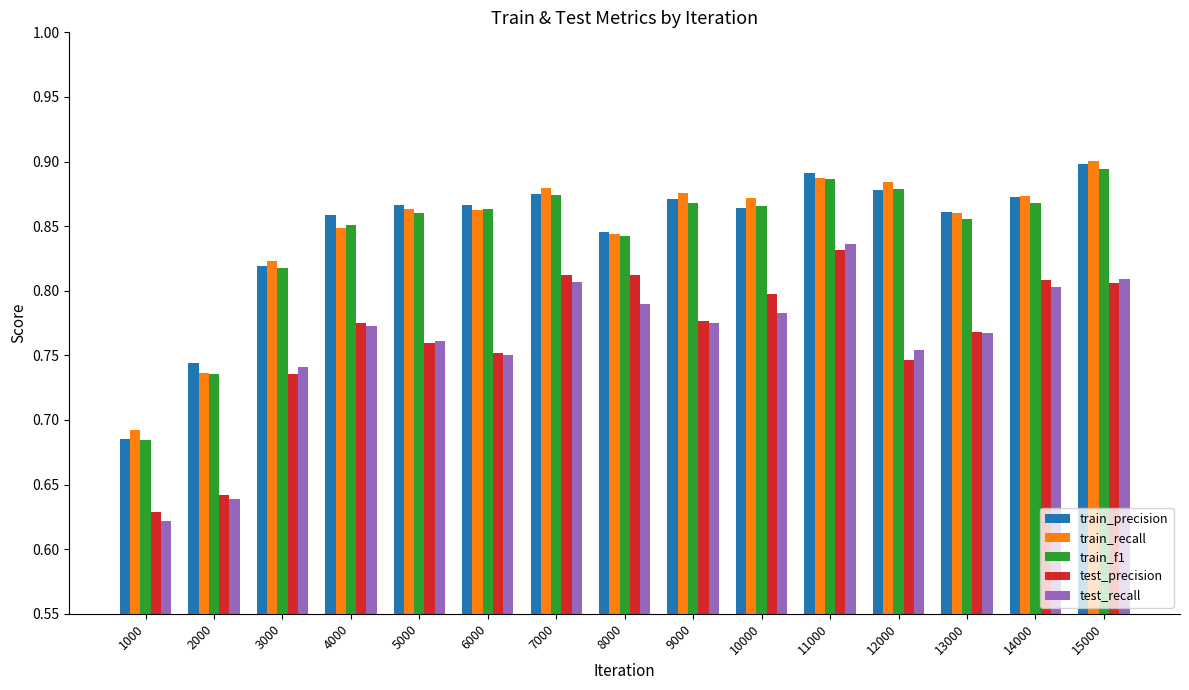

What is the total value across all series at 11000?

4.3